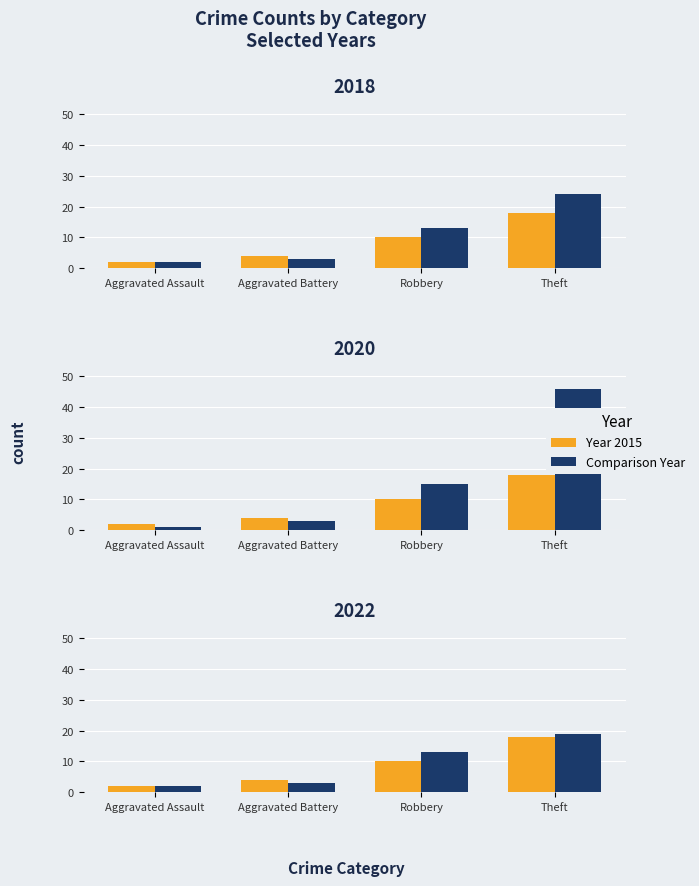

What is the sum of all 2022 values?

37